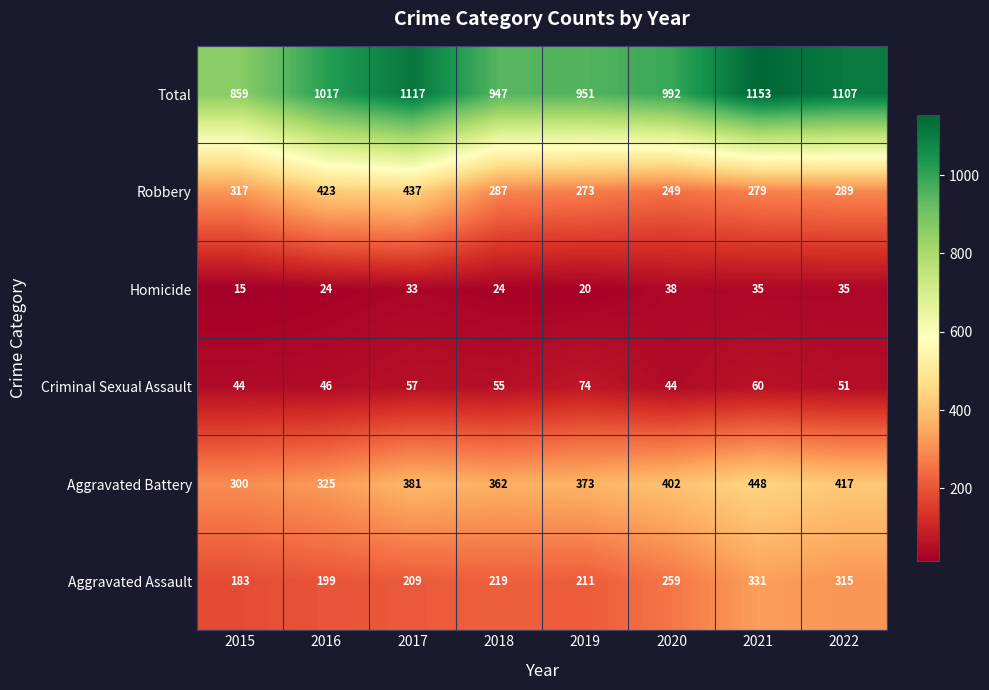

What is the sum of the Aggravated Assault values at 2019 and 2022?

526